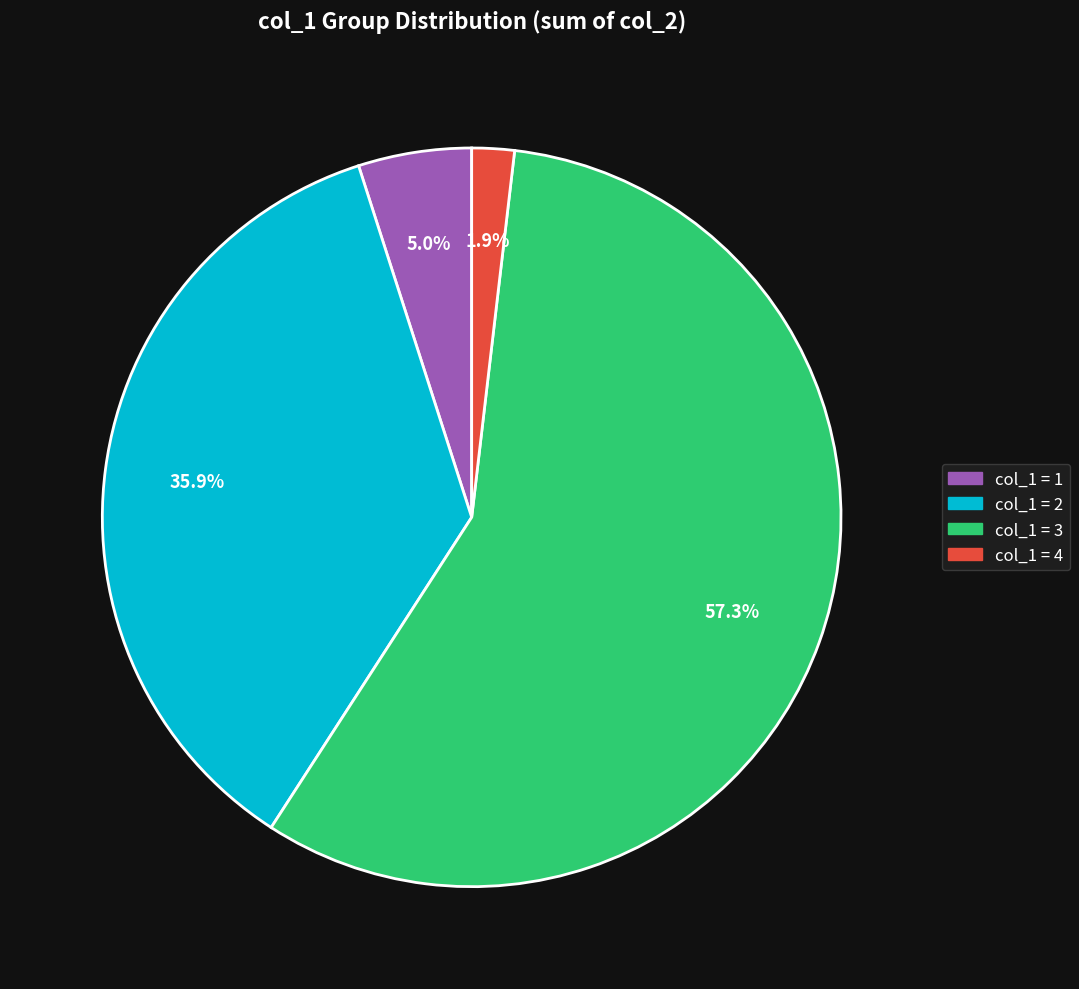

Is there any slice that represents more than half of the pie?

Yes